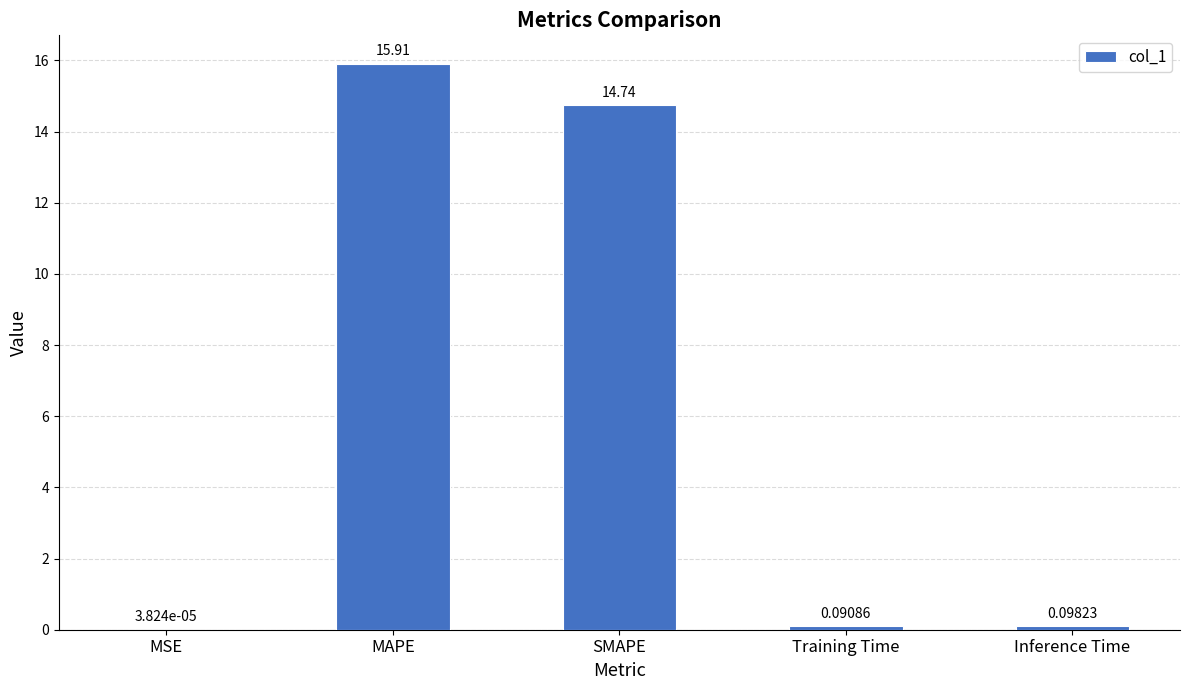

Which label corresponds to the largest value in the chart?

MAPE